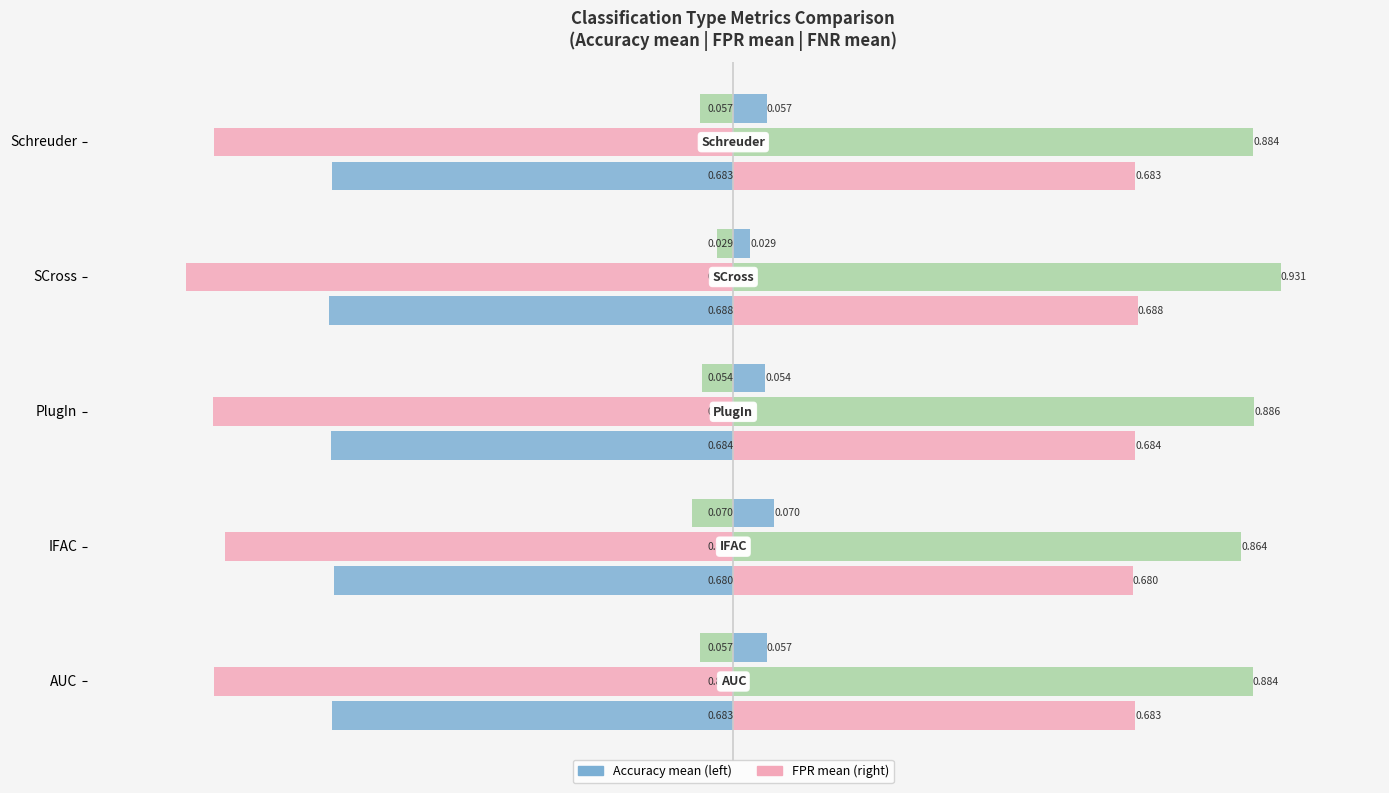

List the series in order of their overall mean, lowest first.

FPR mean, Accuracy mean, FNR mean